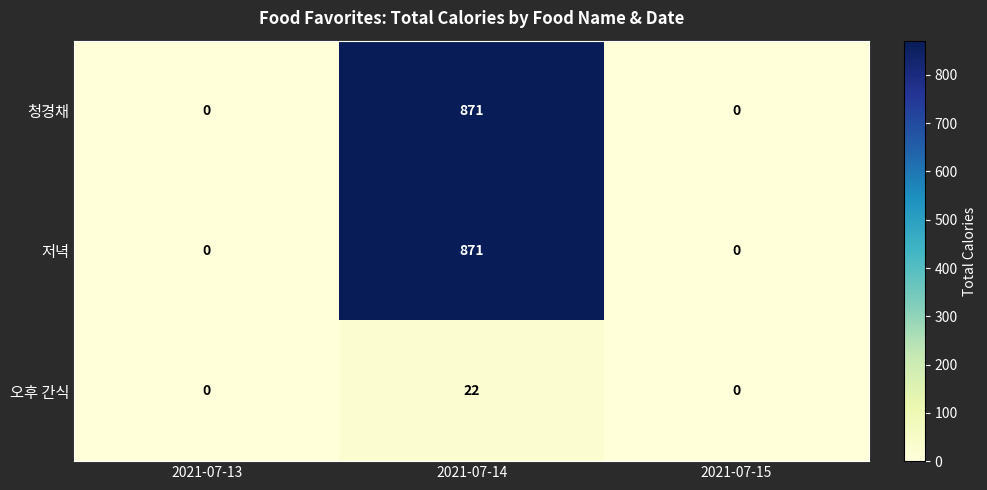

At which category does the chart reach its peak across all series?

2021-07-14